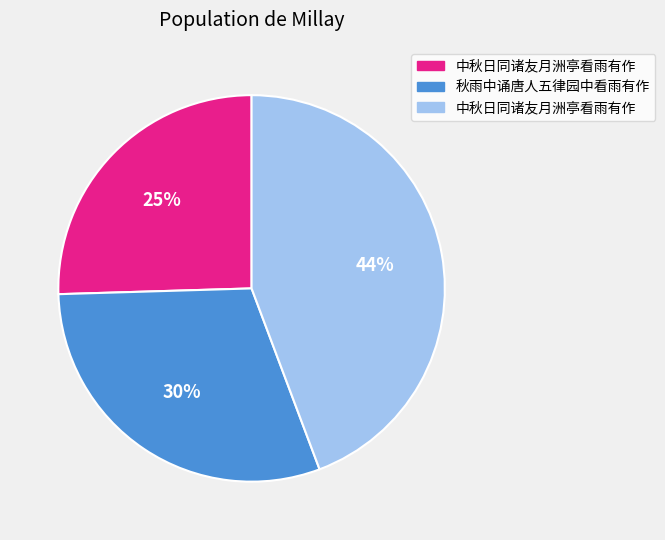

Is there a majority slice in this chart?

No